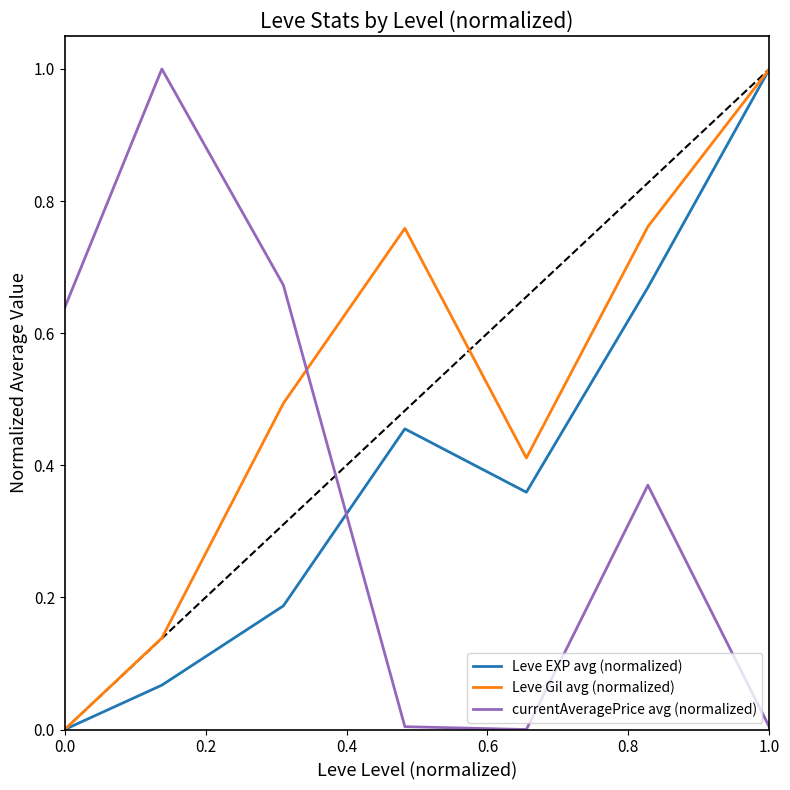

True or false: currentAveragePrice avg (normalized) has more than 0 interior local peaks.

True